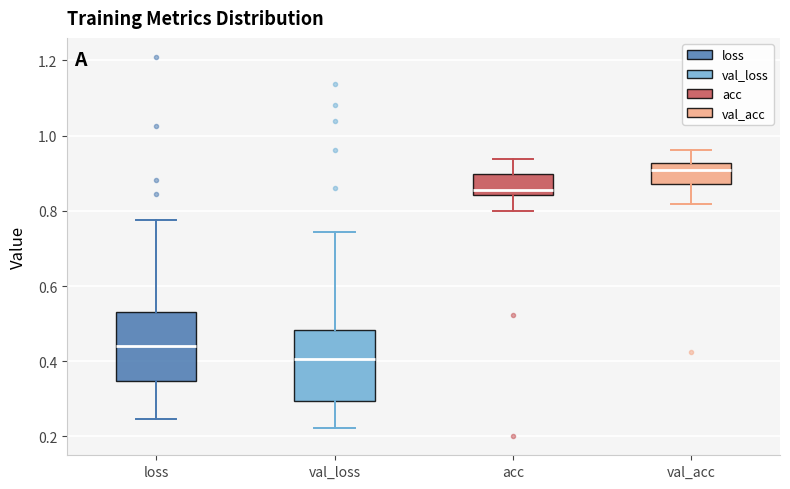

Where does the lower whisker of the box for val_loss end on the y-axis? The values are not printed on the chart, so give them approximately, as read against the axis.

0.22